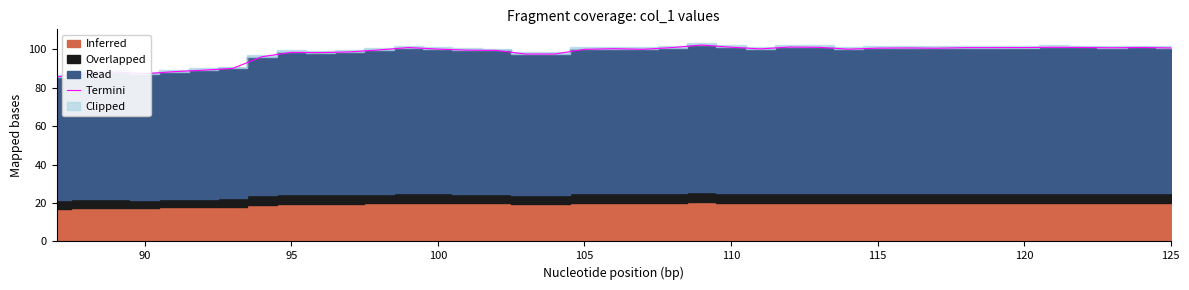

What is the minimum value shown in the chart?

85.5